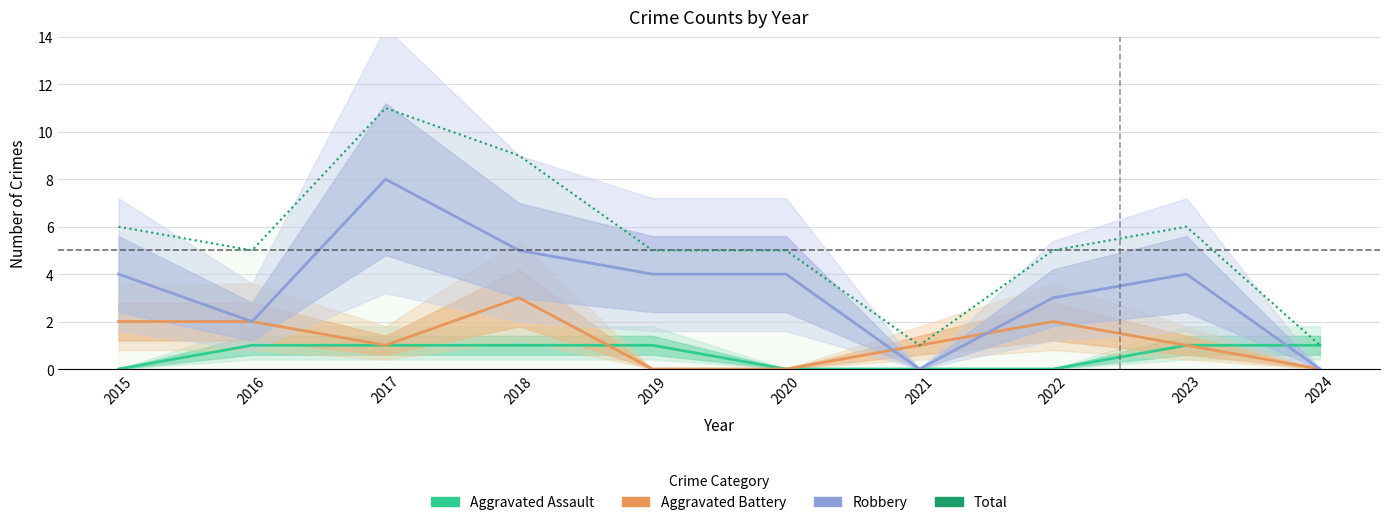

The Aggravated Battery series shows 2 at 2015. True or false?

True